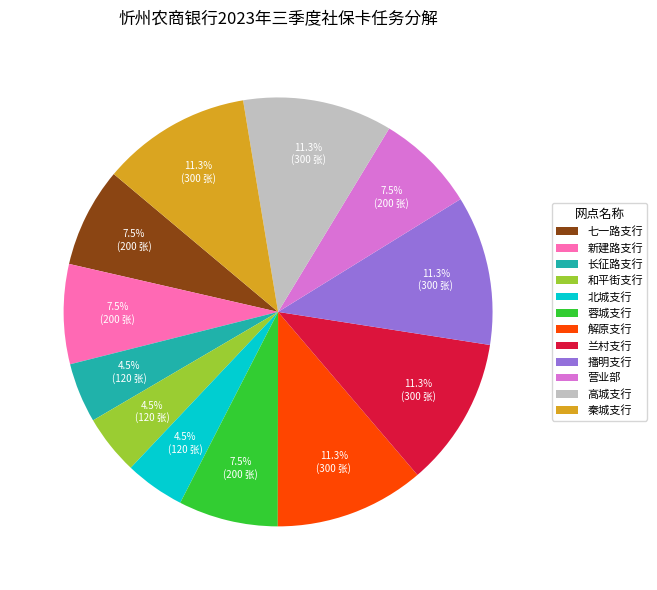

Which has a higher value, 高城支行 or 长征路支行?

高城支行